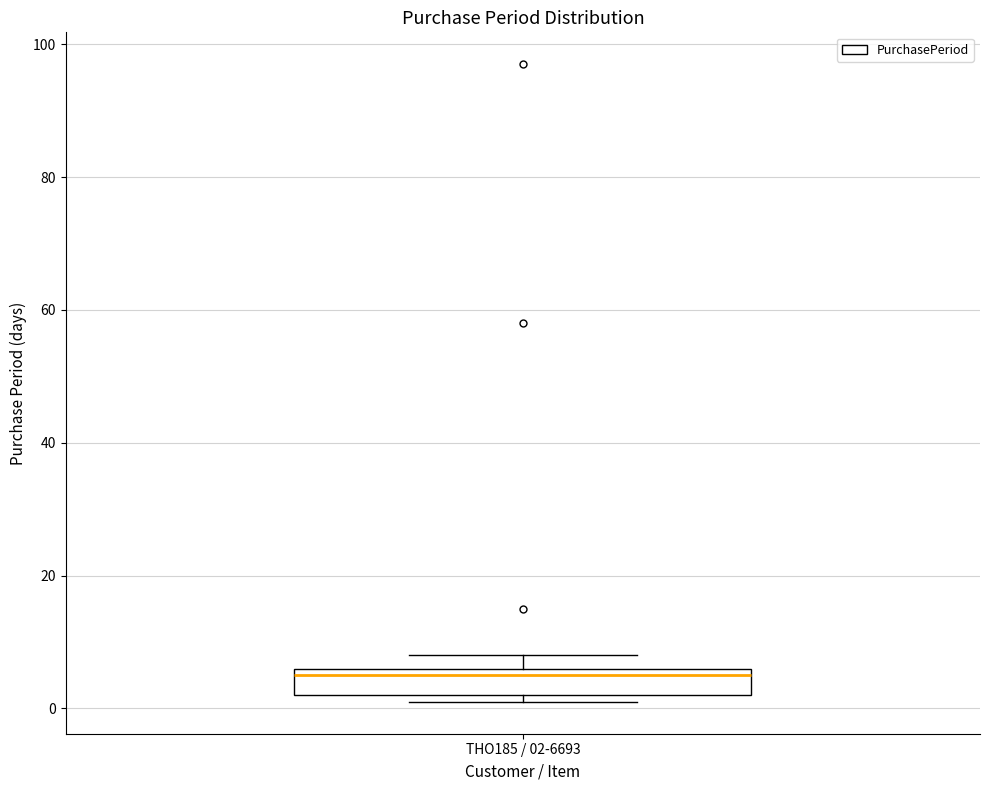

Transcribe this box plot: give where the median line is, the range the box spans, and where the two whiskers end, as read against the y-axis. The values are not printed on the chart, so give them approximately, as read against the axis.

median 6 (just below the box's upper edge), box 2 to 6, whiskers 2 (just below the box's lower edge) to 8